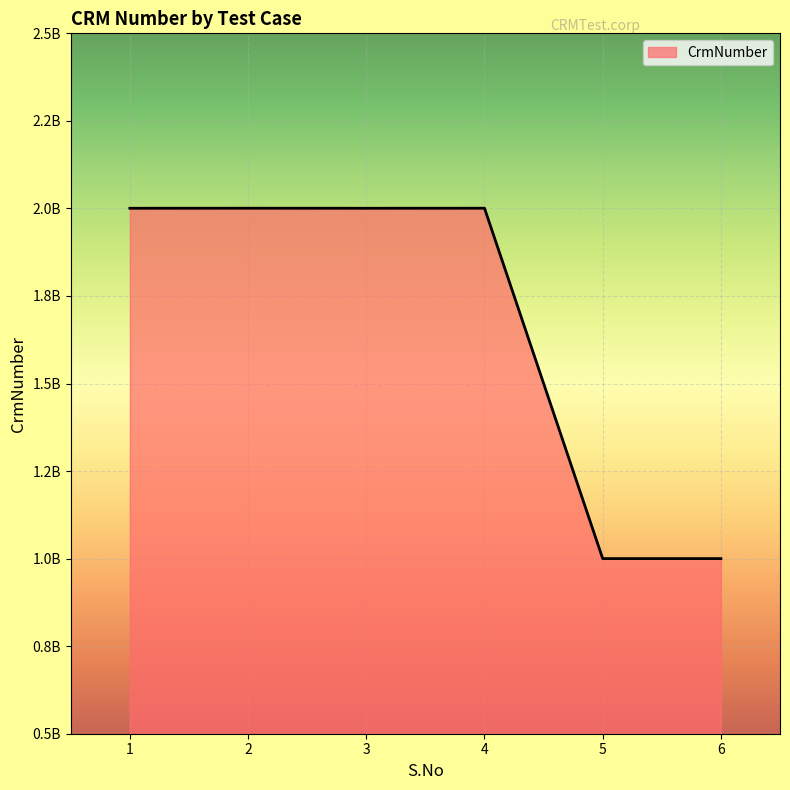

Which category has the lowest value across all series?

5